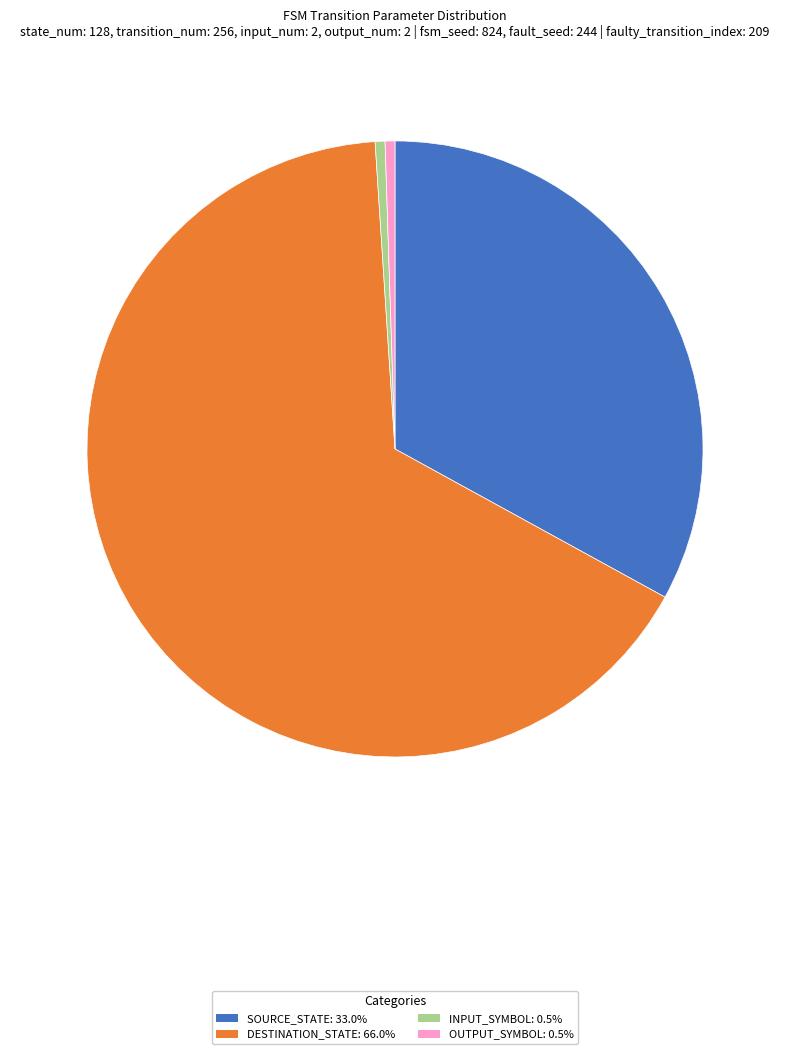

Does any single category account for the majority?

Yes